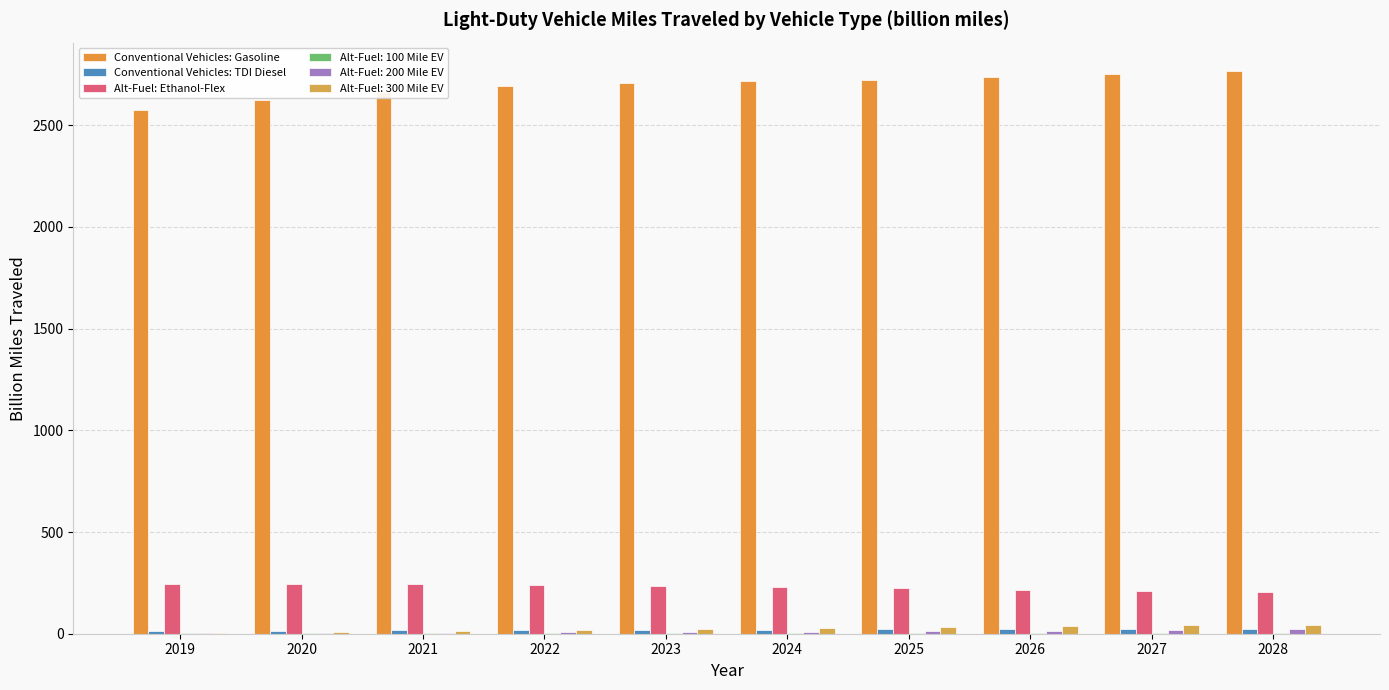

How many data points does each series have?

10